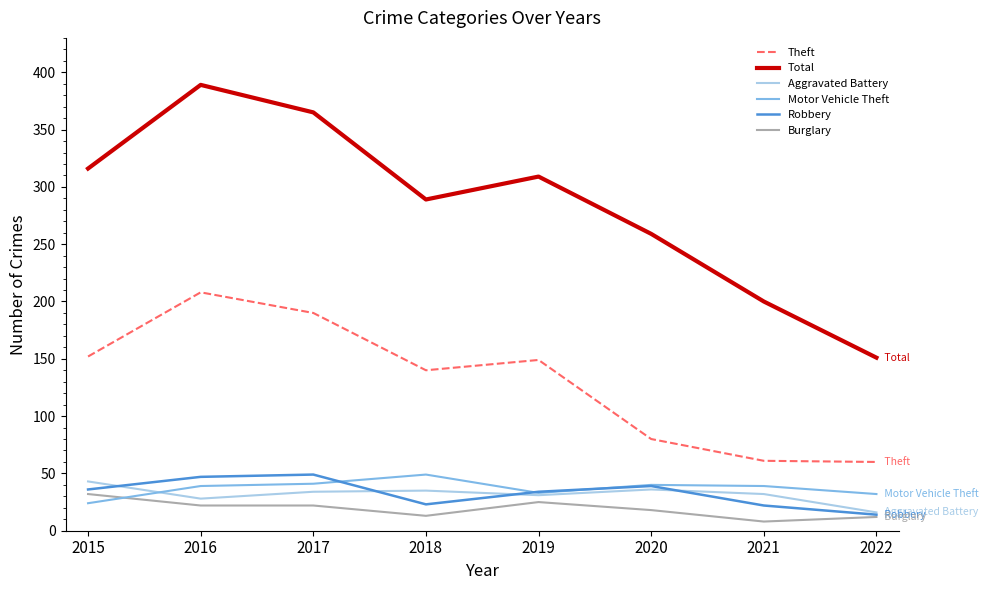

What is the highest value of the Burglary series?

32